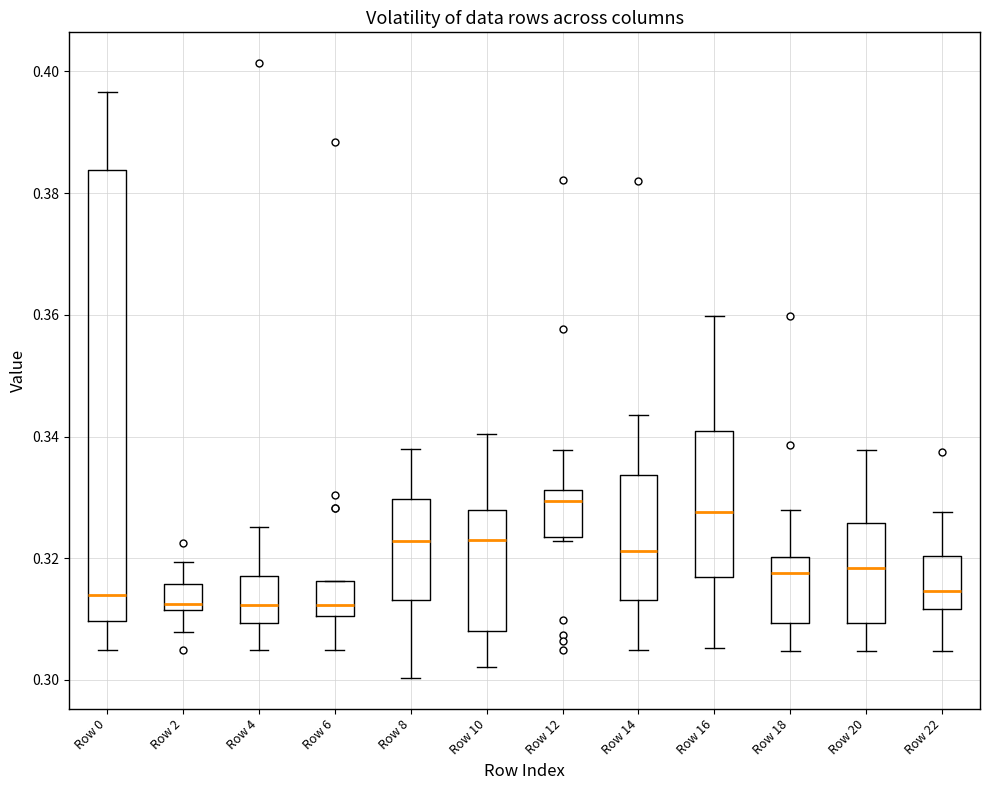

Comparing the boxes themselves (not the whiskers), which one is the tallest?

Row 0